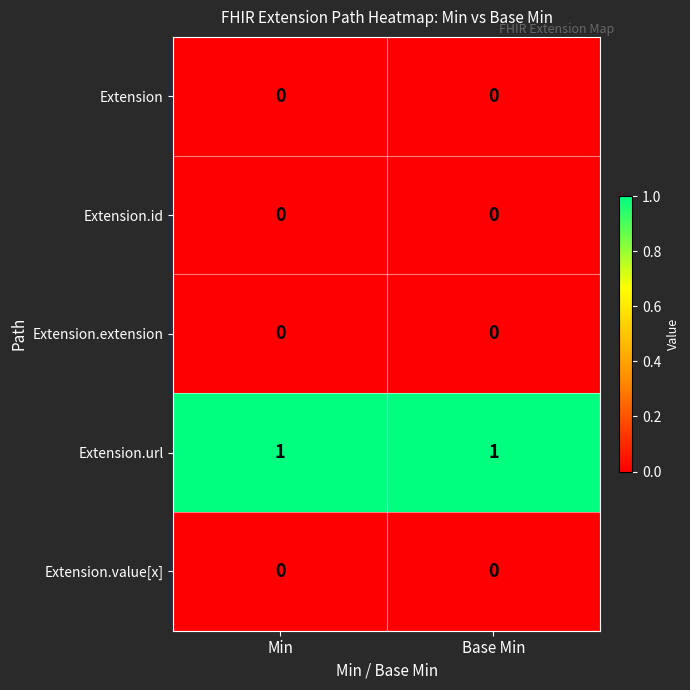

Reading left to right, extract all data points from this chart.

Extension: Min=0	Base Min=0
Extension.id: Min=0	Base Min=0
Extension.extension: Min=0	Base Min=0
Extension.url: Min=1	Base Min=1
Extension.value[x]: Min=0	Base Min=0